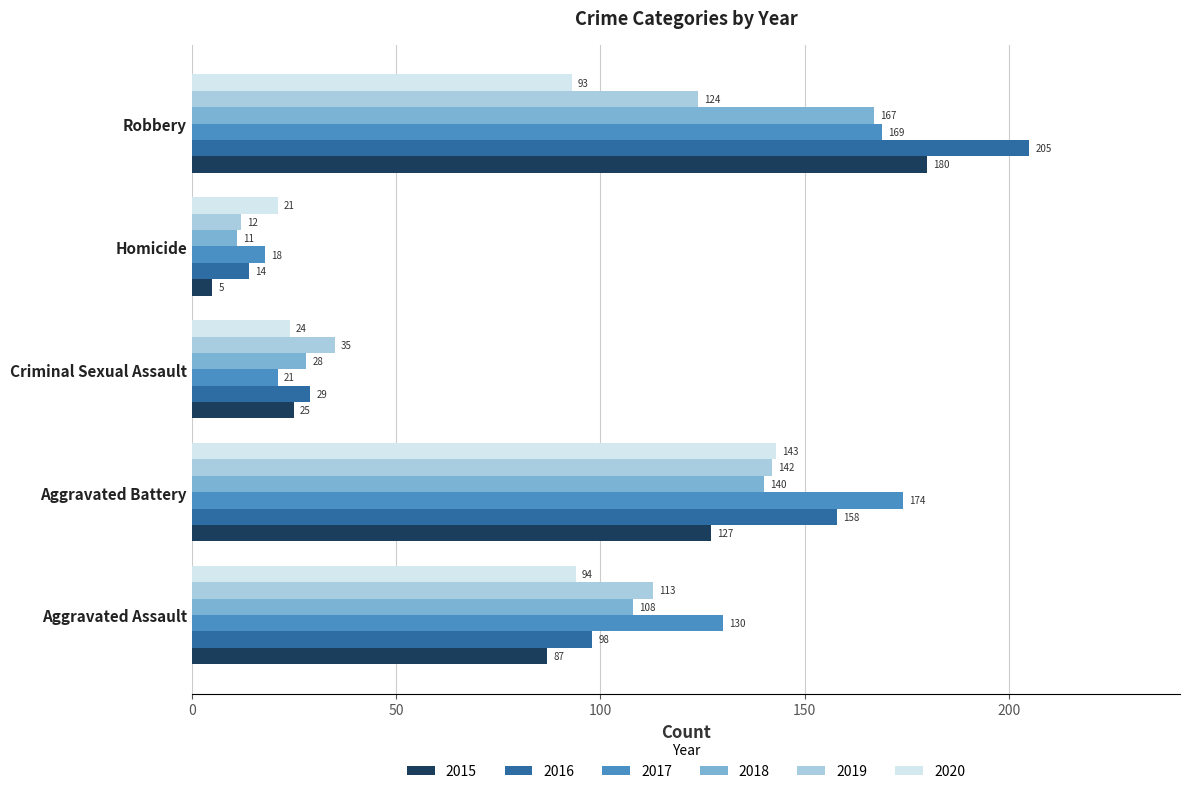

List the series in order of their peak value, highest first.

2016, 2015, 2017, 2018, 2020, 2019